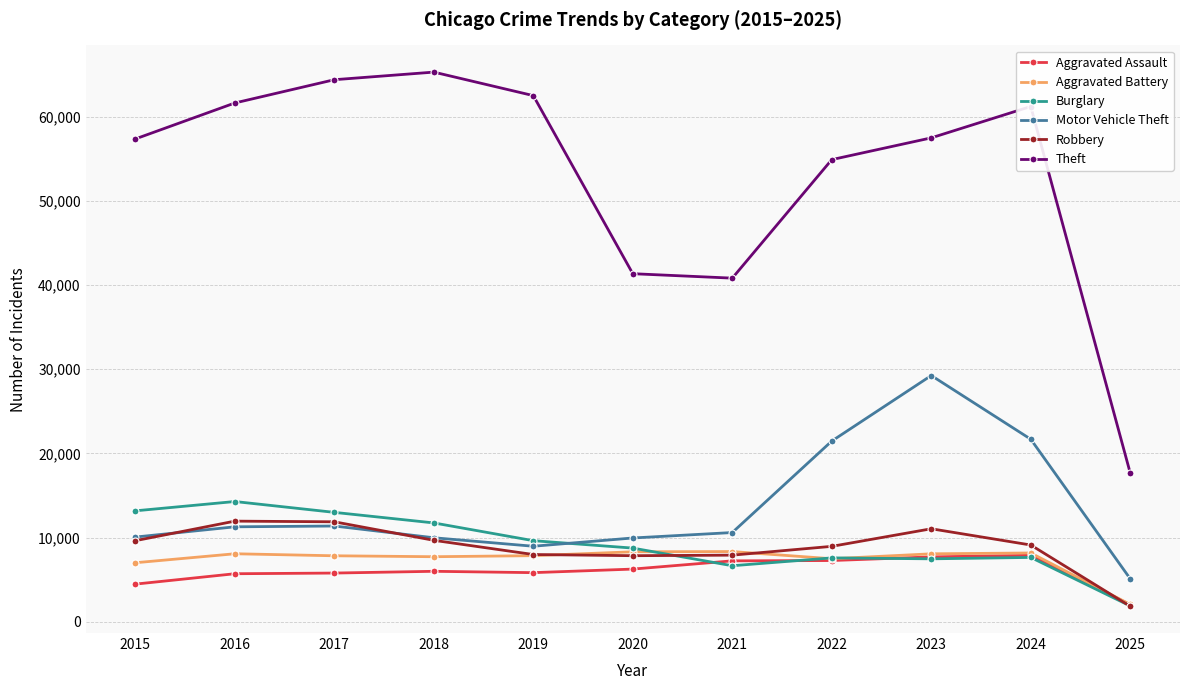

At which label does Aggravated Battery first exceed 7858?

2016